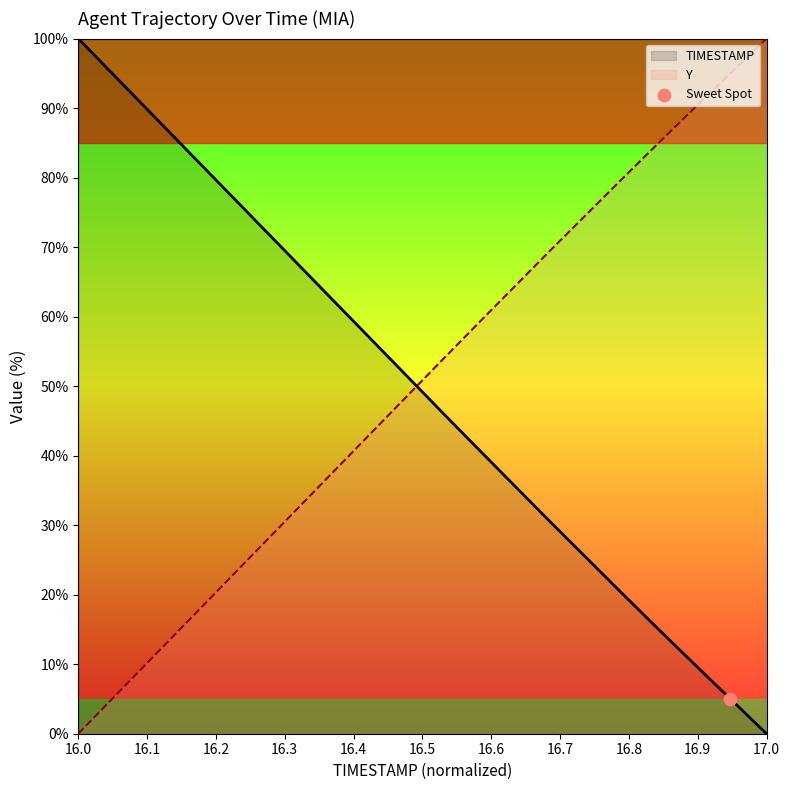

At how many categories does at least one series exceed 73?

12